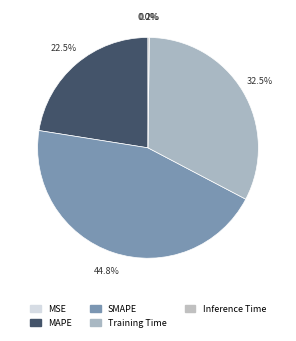

Is Training Time the majority of the pie?

No